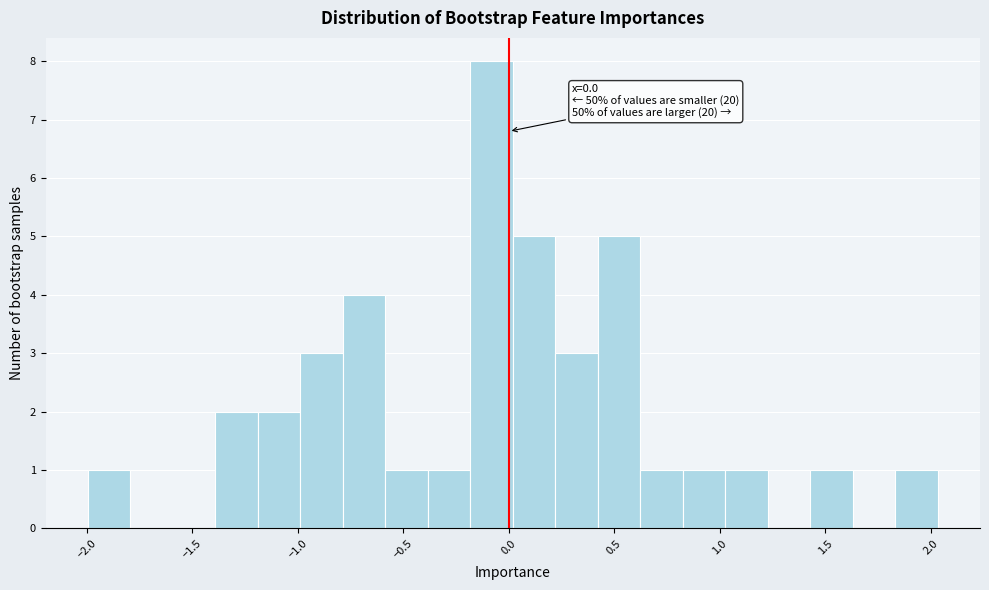

Over which range of the x-axis is the bar tallest?

-0.20 to 0.00